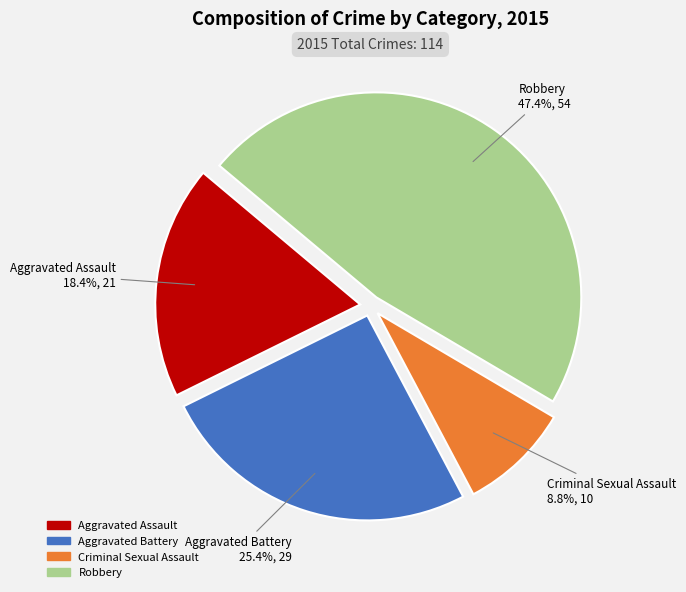

What percentage is the Robbery slice, to the nearest percent?

47%